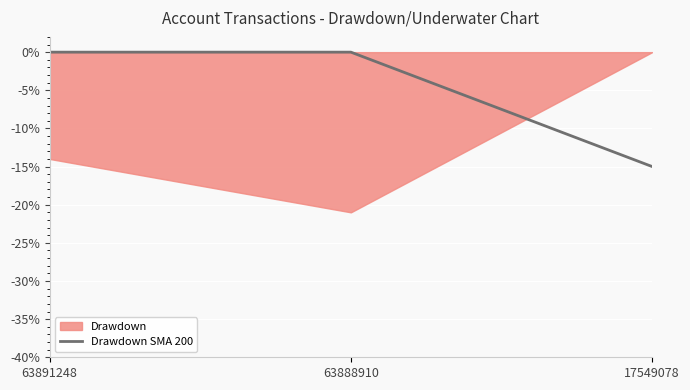

Which category has the lowest value in the Drawdown SMA 200 series?

17549078